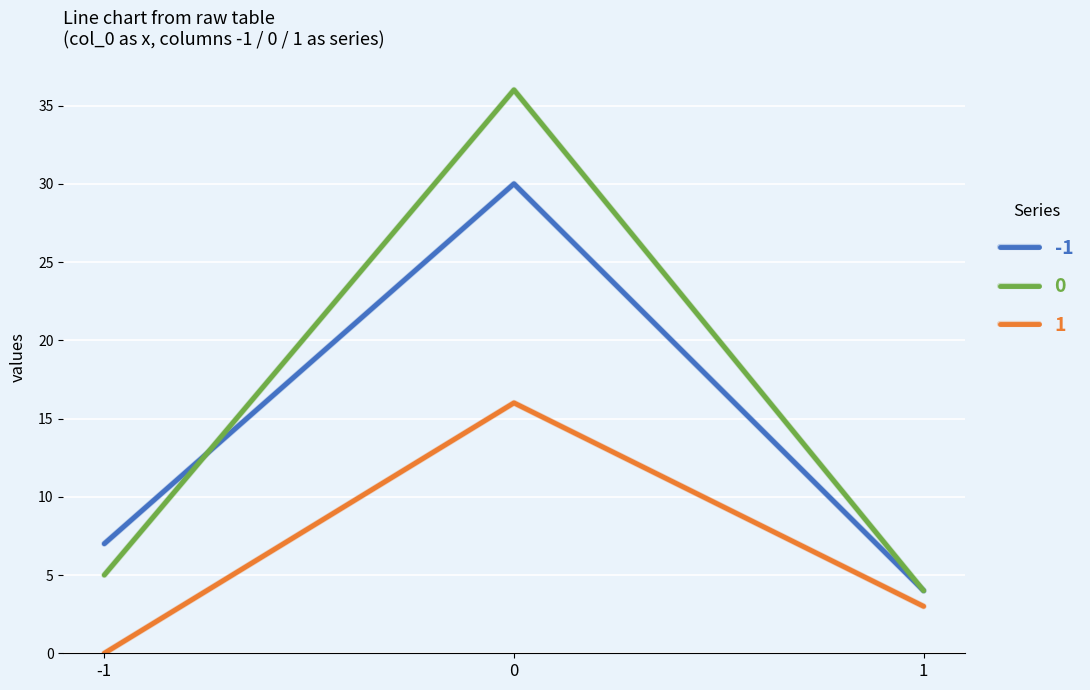

Rank the series at -1 from lowest to highest value.

1, 0, -1